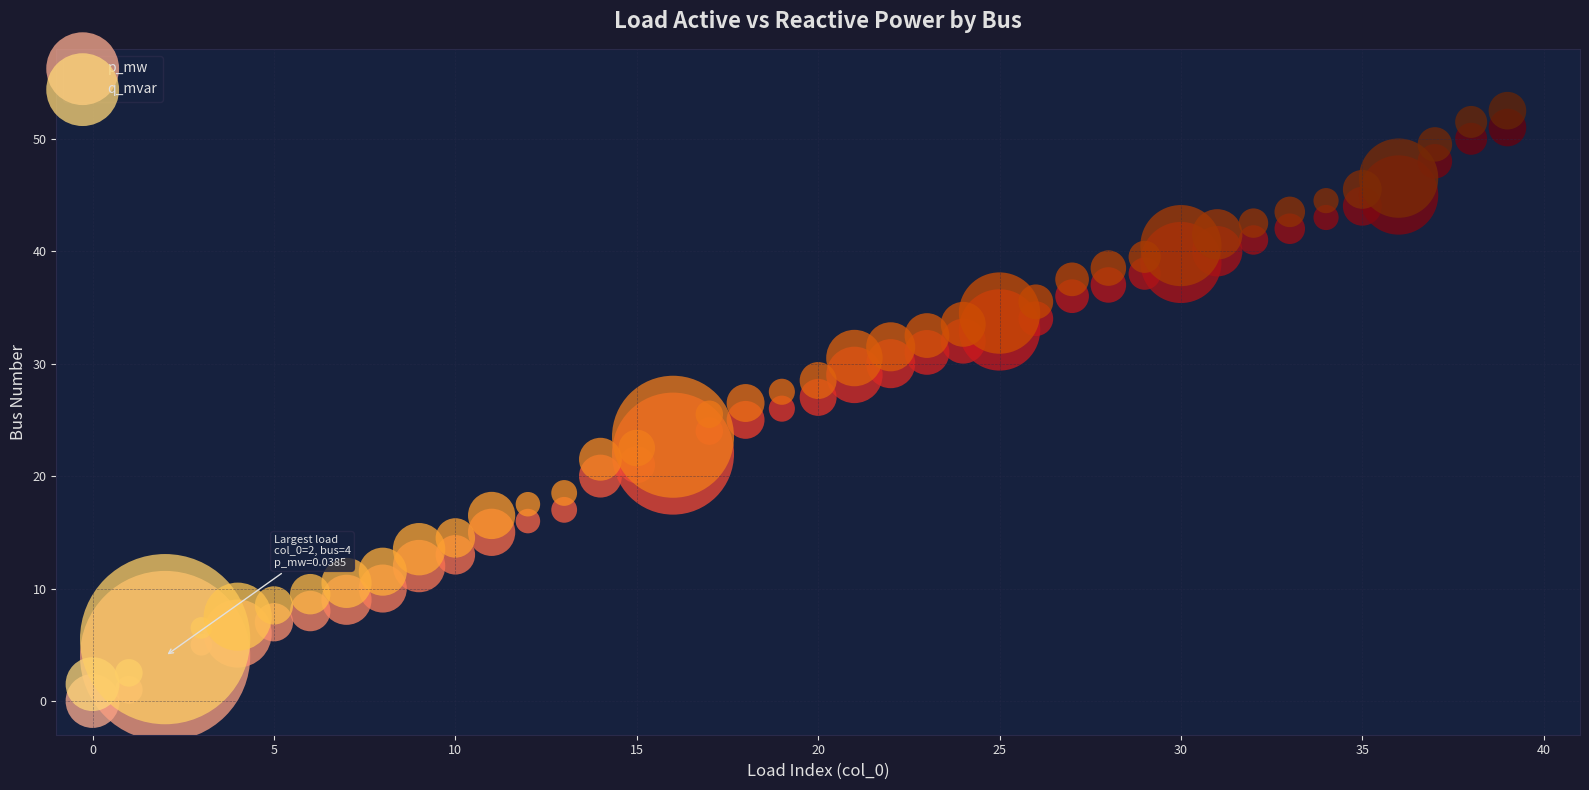

Which series reaches the minimum Y coordinate?

p_mw